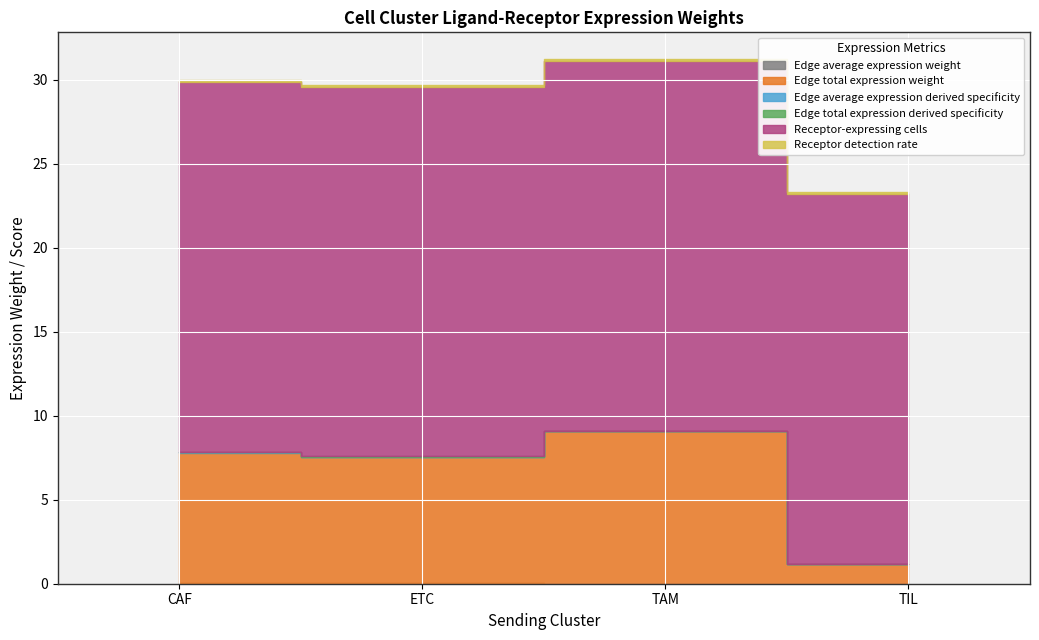

Which label corresponds to the largest value in the chart?

TAM